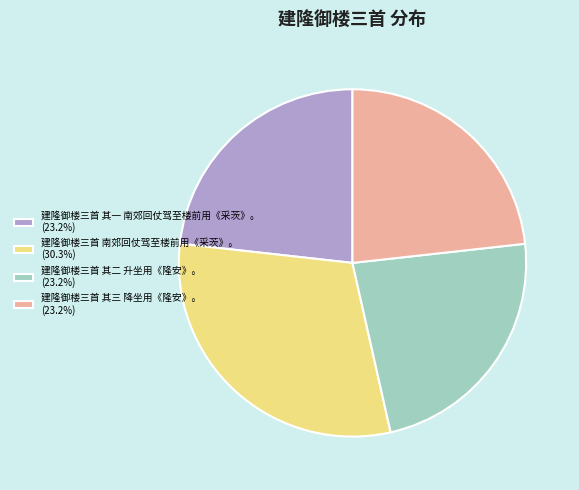

Is the sum of 建隆御楼三首 其二 升坐用《隆安》。 (23.2%) and 建隆御楼三首 南郊回仗驾至楼前用《采茨》。 (30.3%) greater than half?

Yes